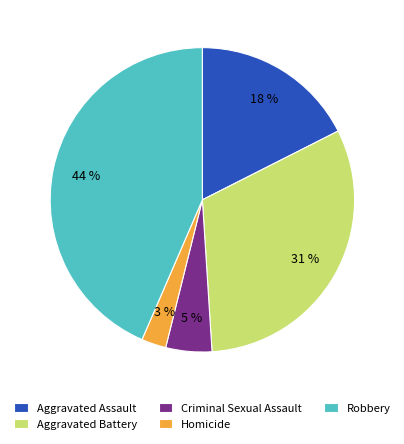

Does Homicide represent more than half of the total?

No